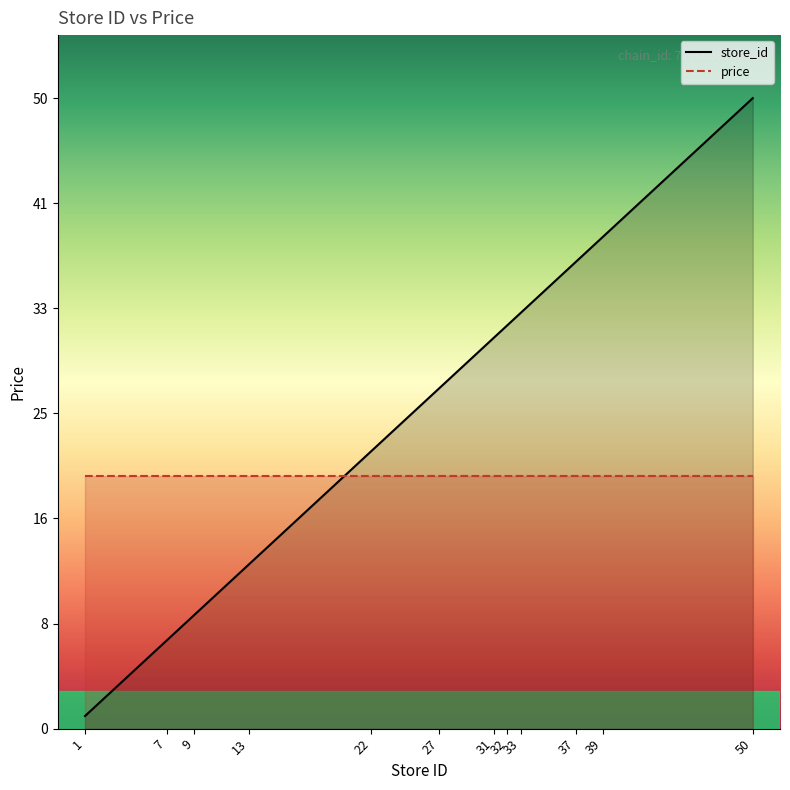

Count the number of values greater than 31.

5